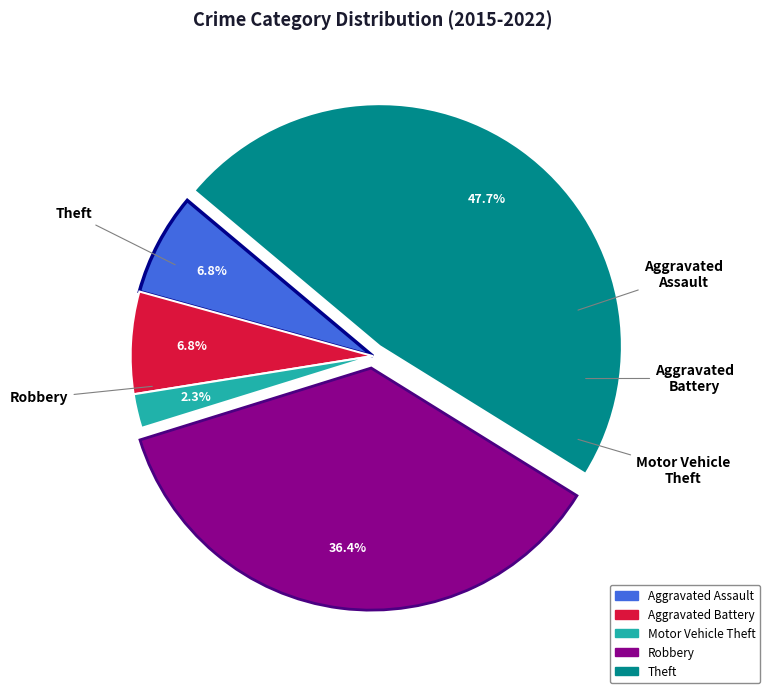

Does any single category account for the majority?

No